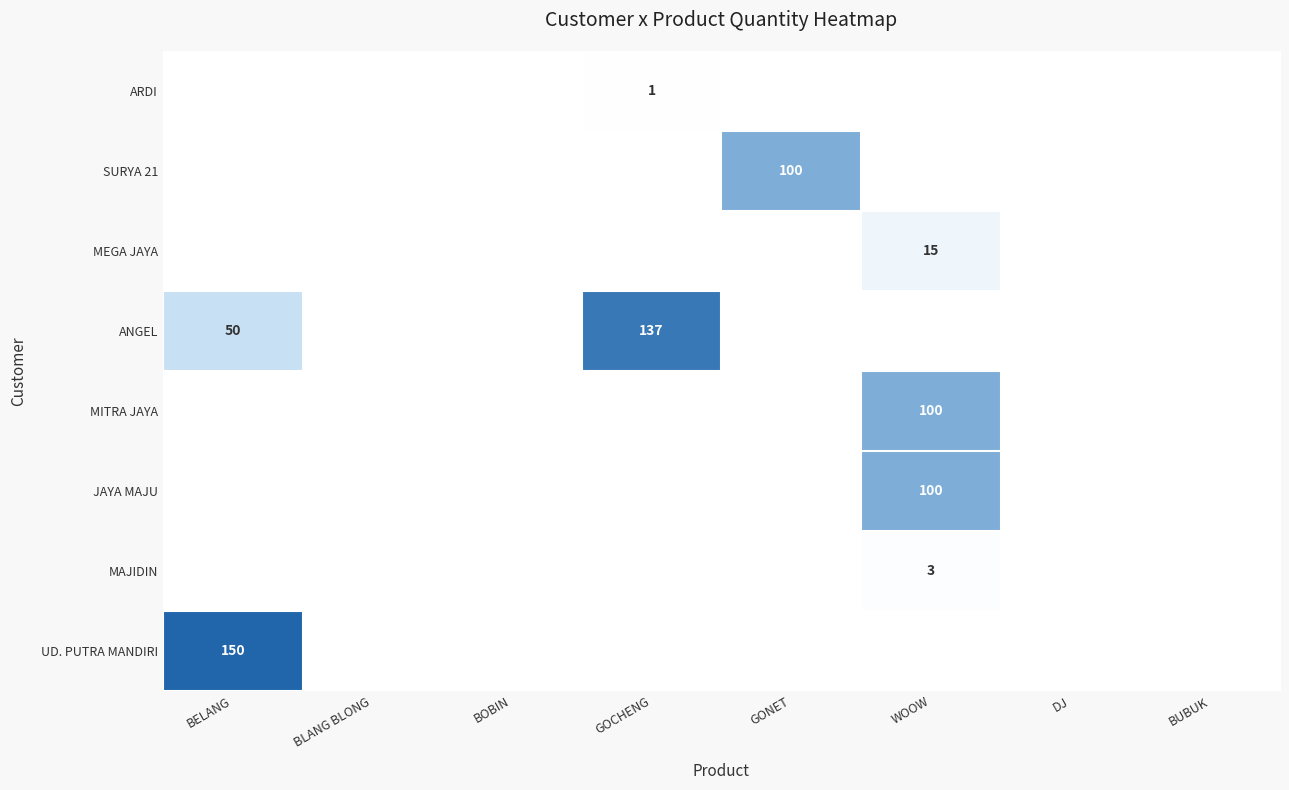

The value of ARDI at GOCHENG is 1. True or false?

True